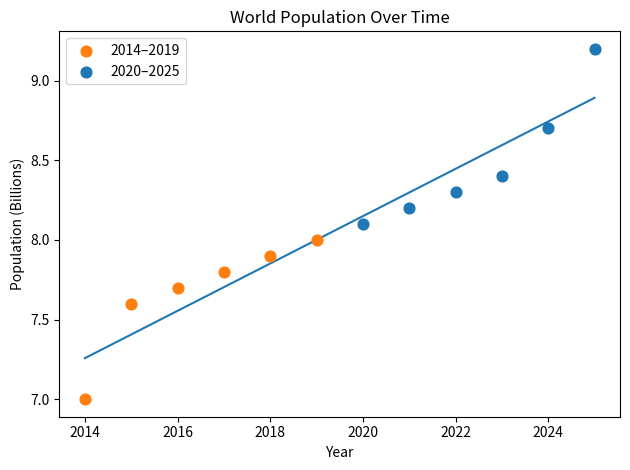

Which series contains the lowest Y value?

2014–2019